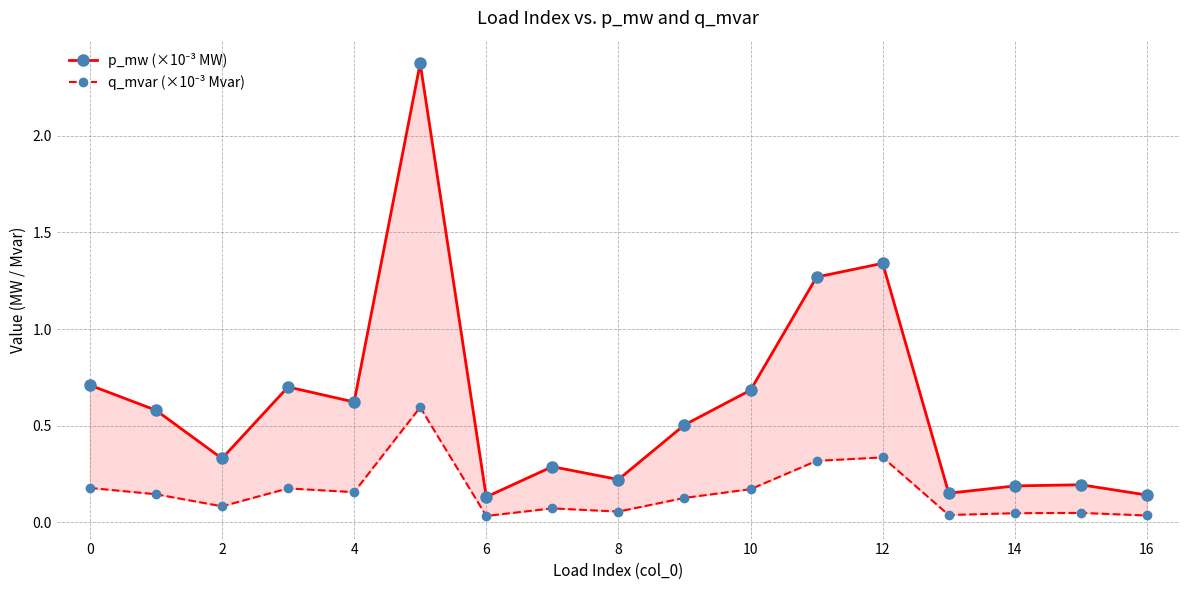

What is the label of the 12th point from the left?

11